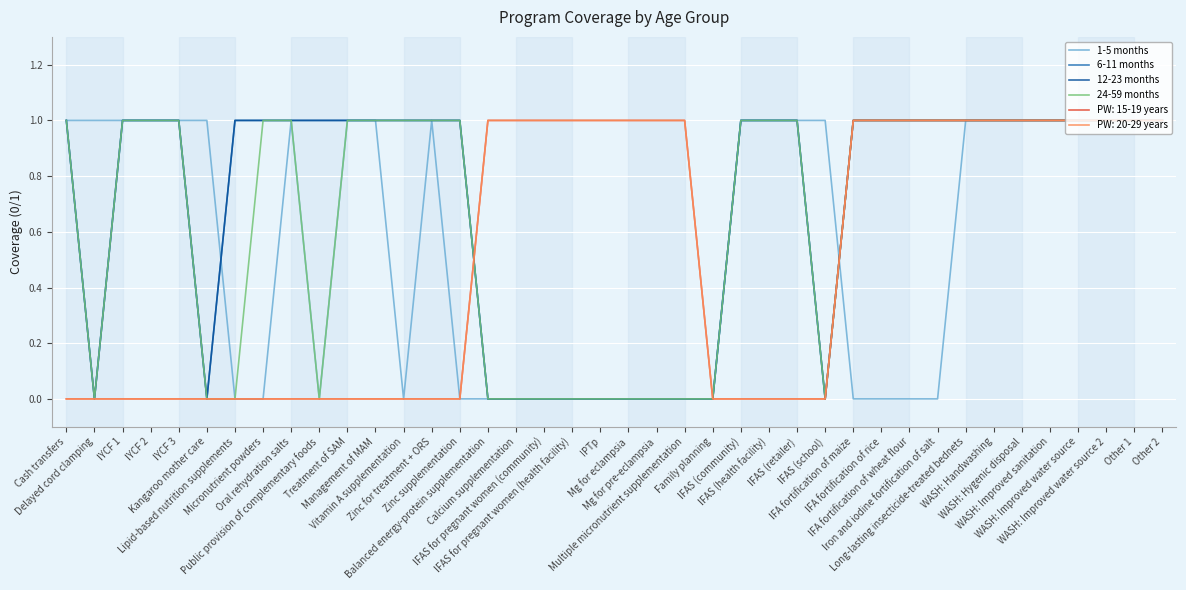

Is this an area chart (filled region under the line)?

No